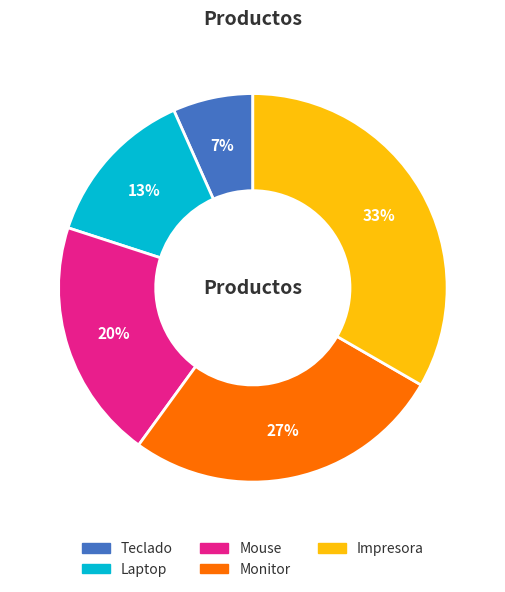

To the nearest percent, what portion does Impresora represent?

33%